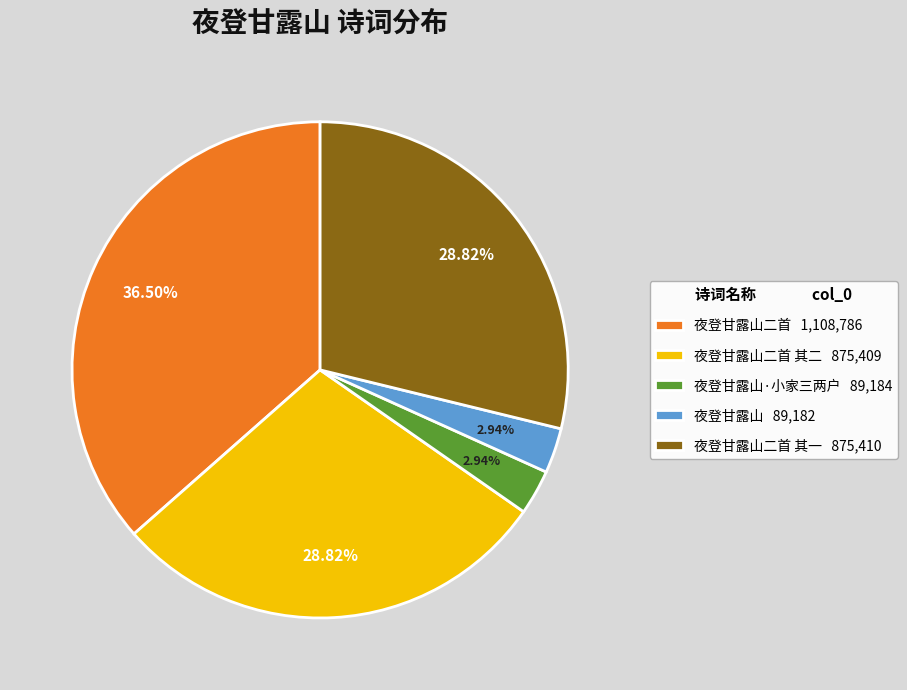

Does any single category account for the majority?

No